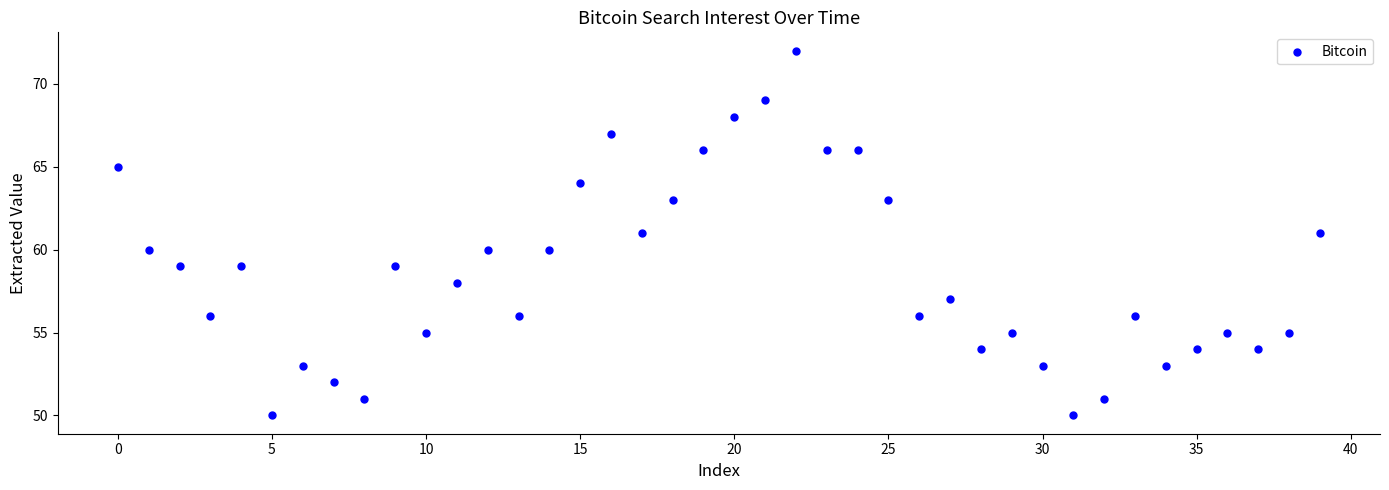

What is the range of Y values (max minus min)?

22